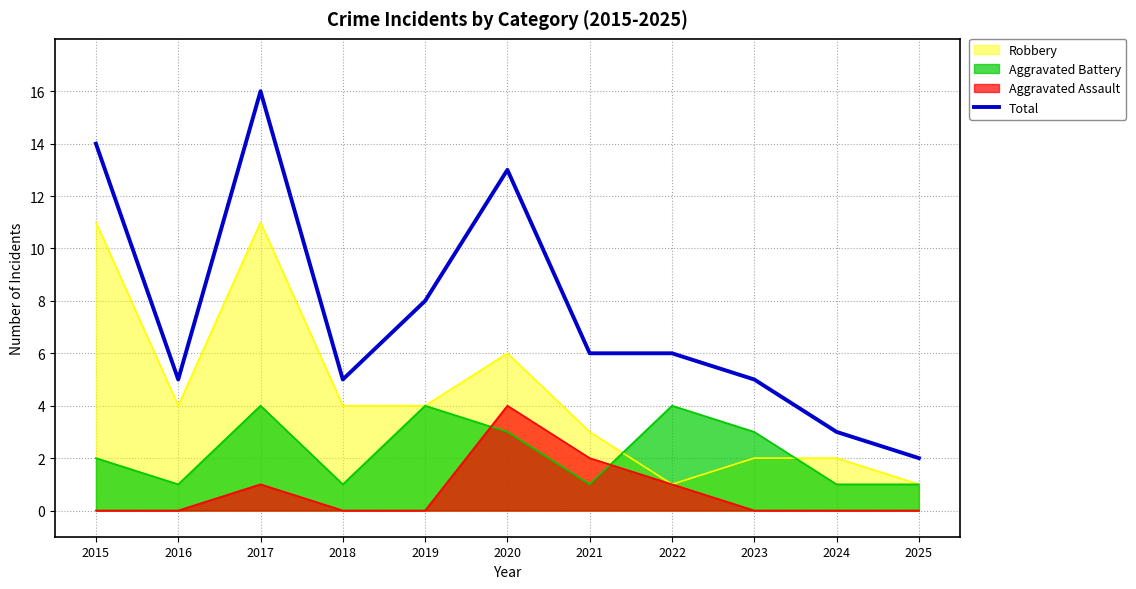

Approximately how many times larger is the value at 2018 compared to 2021?

0.8